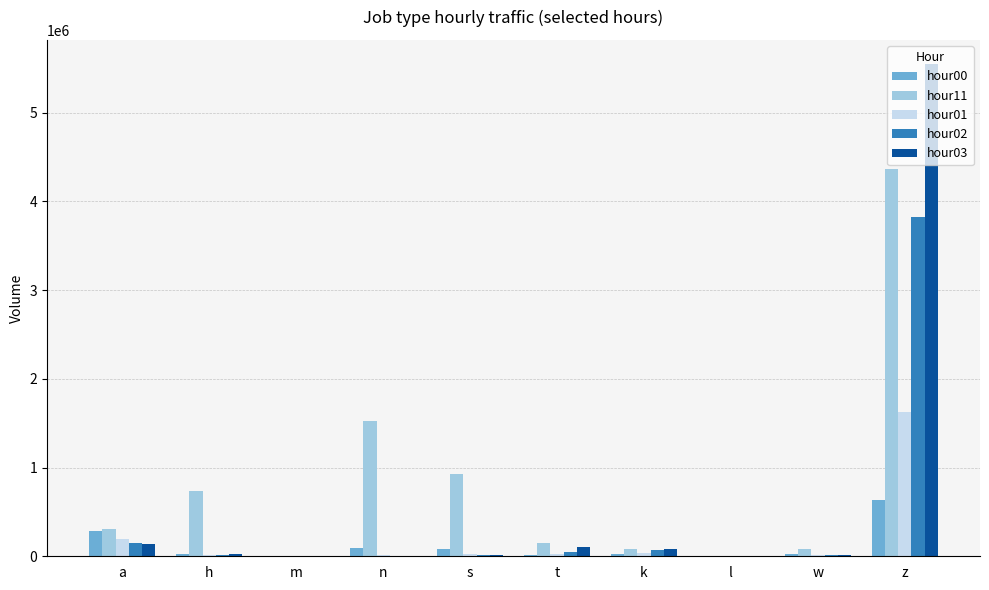

How many groups of bars are there?

10